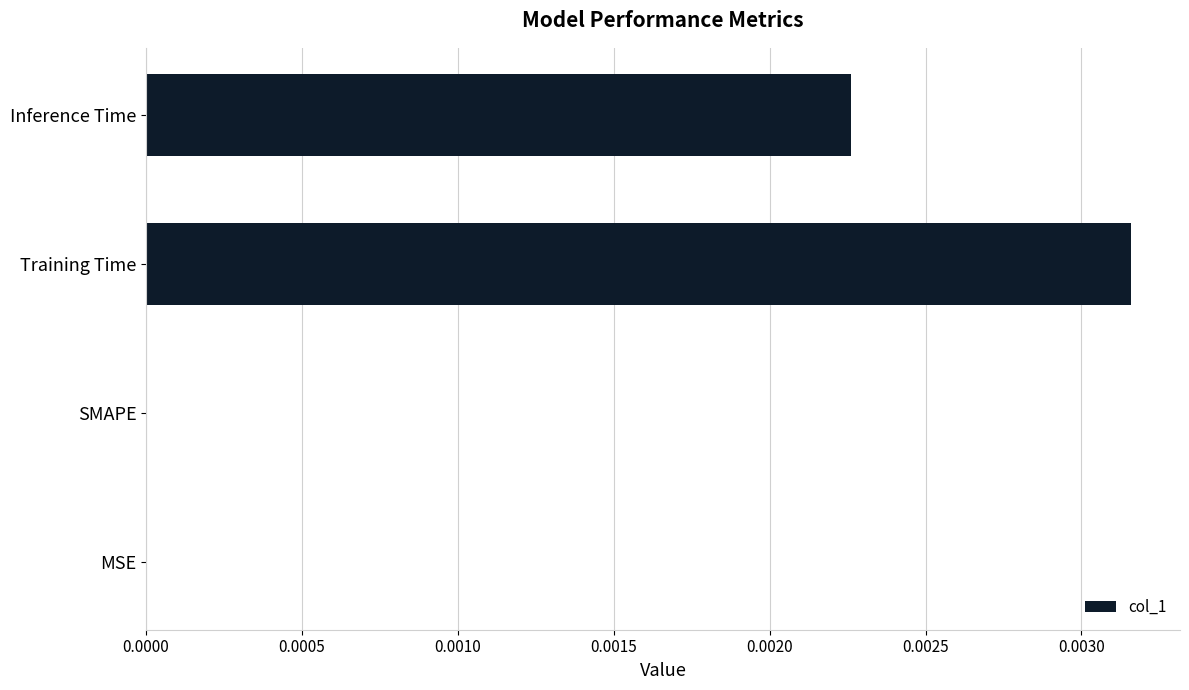

Which has a higher value, MSE or Training Time?

Training Time